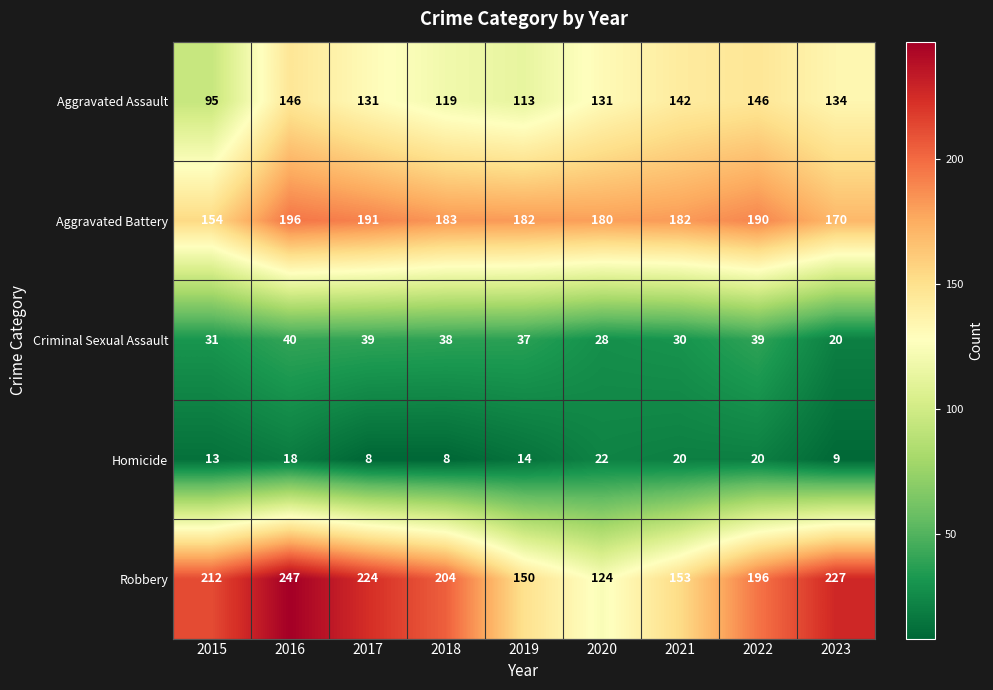

Is it true that Aggravated Battery equals 154 at 2015?

True